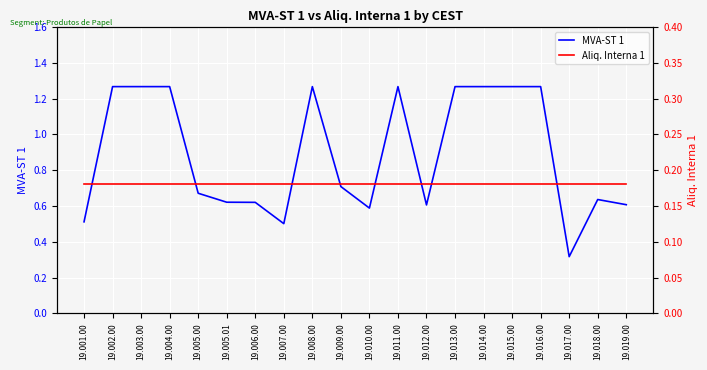

The MVA-ST 1 series shows 0.1 at 19.006.00. True or false?

False